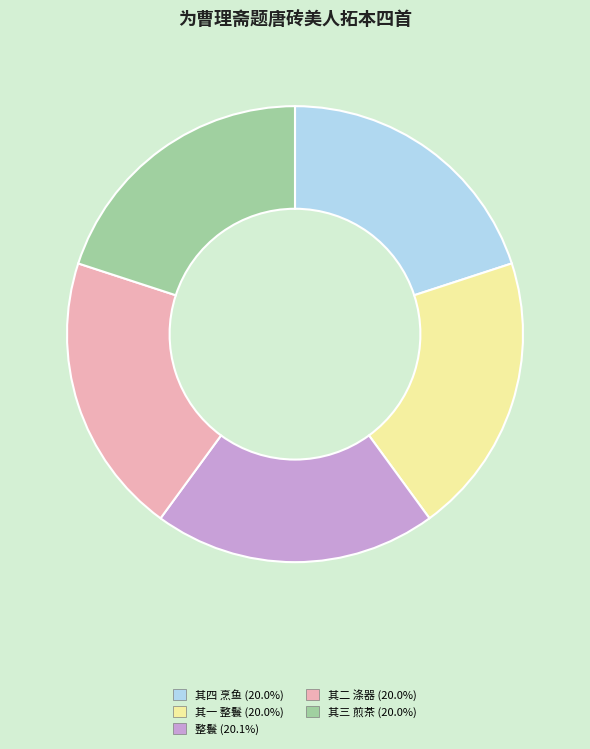

Is there any slice that represents more than half of the pie?

No